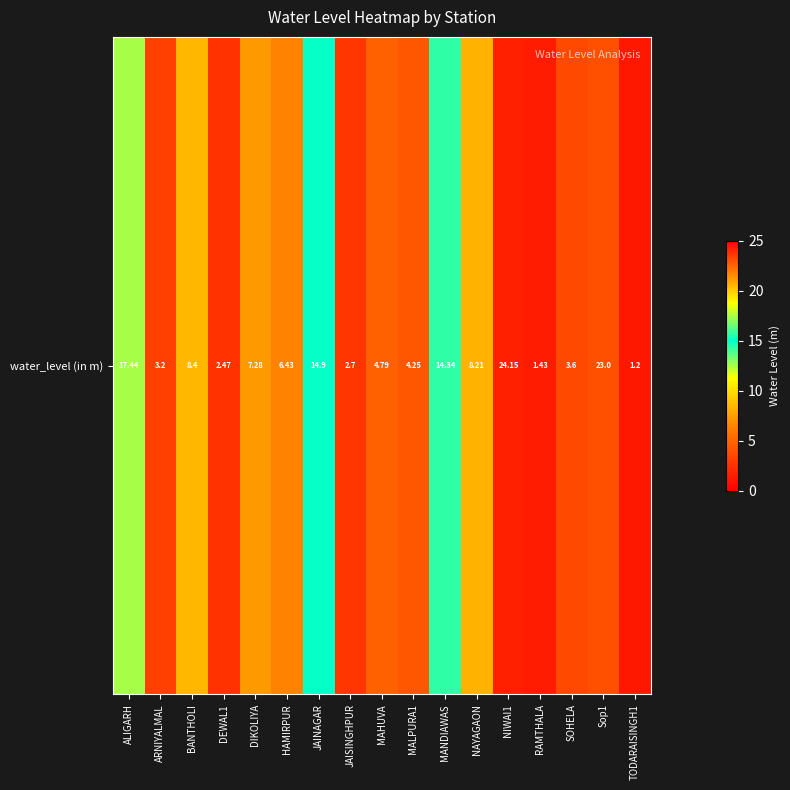

Is it true that the value at JAINAGAR is 8.3?

False